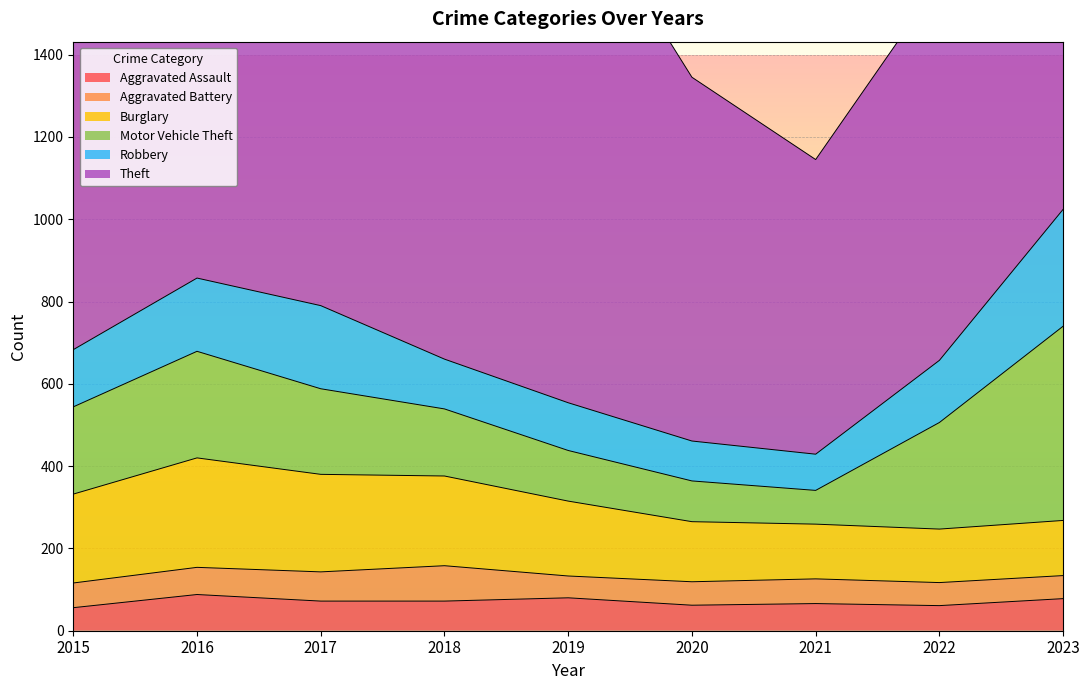

What is the value of the Theft point at the 9th from the left?

1201